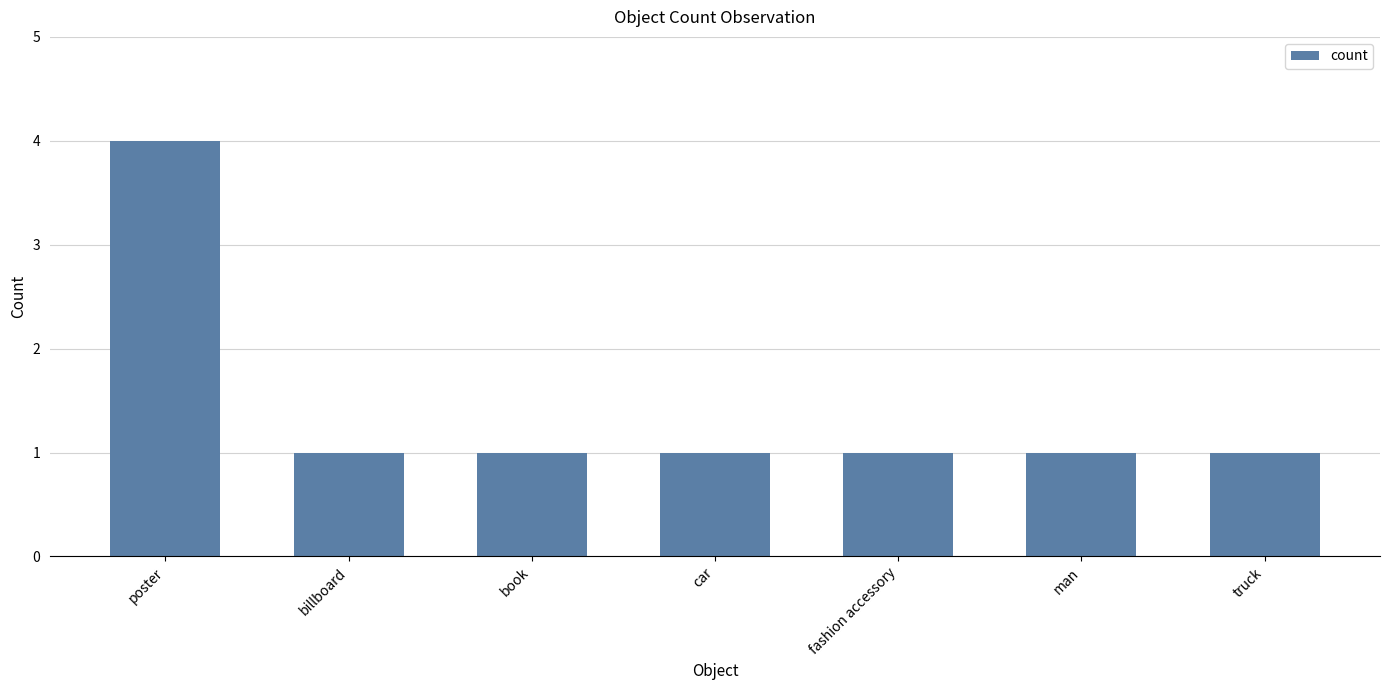

How many series are shown in this chart?

1